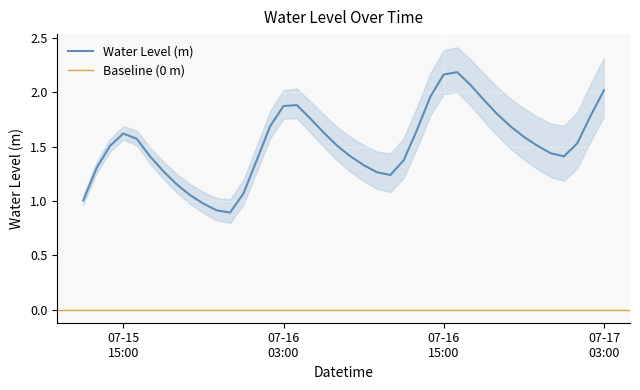

What is the label of the 6th point from the right?

2025-07-16 22:00:00